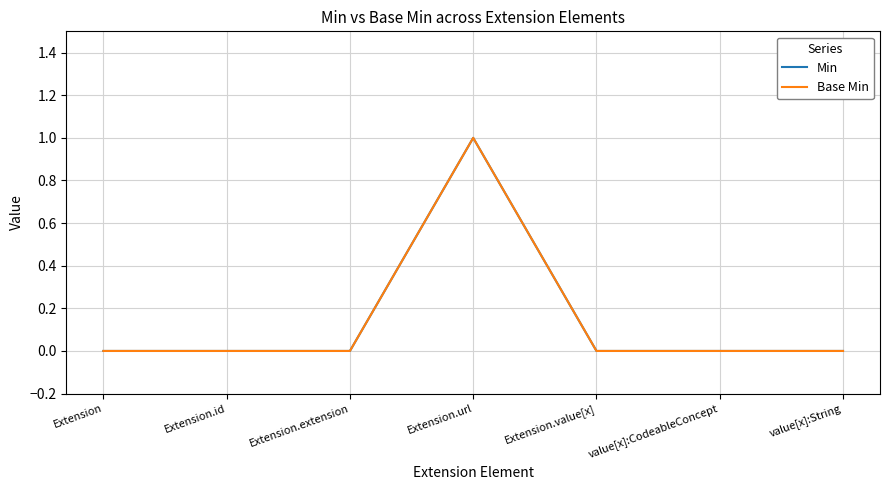

Is it true that Base Min equals 0 at value[x]:CodeableConcept?

True